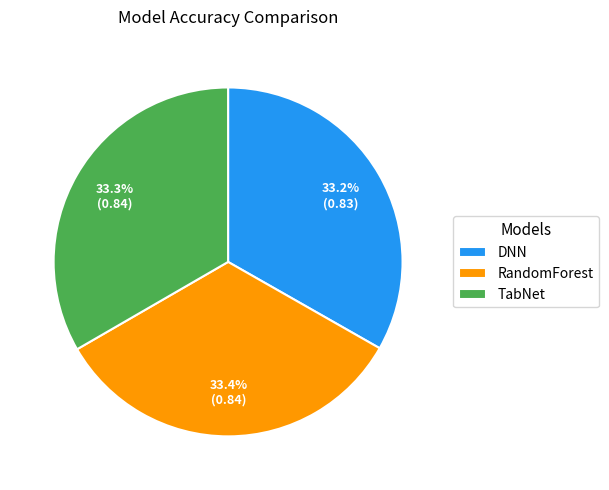

Is there a majority slice in this chart?

No